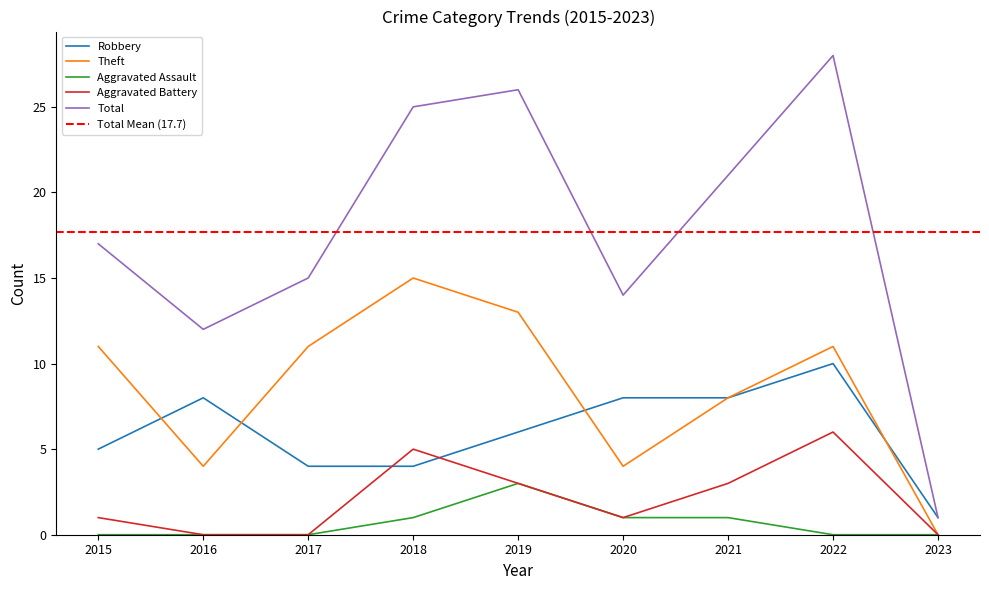

What is the difference between the highest and lowest values at 2015?

17